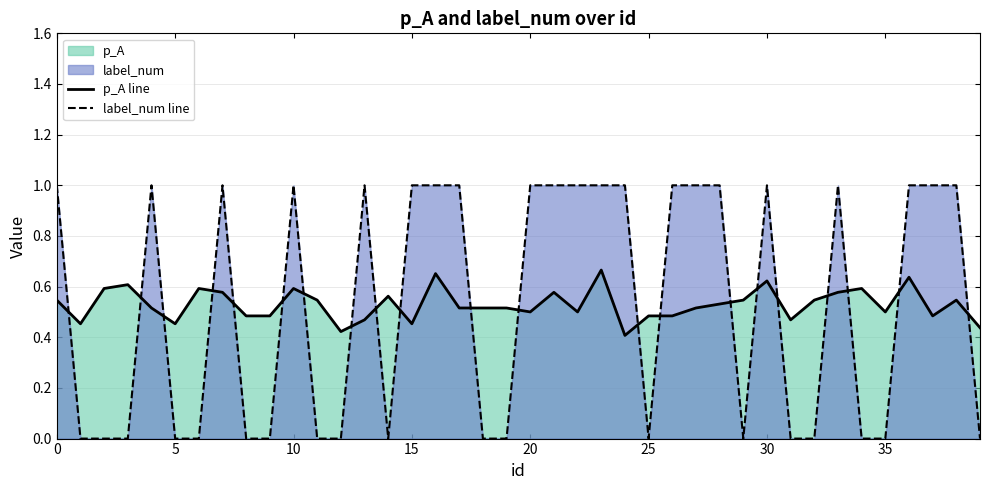

Which series ends up on top after the final intersection of p_A line and label_num line?

p_A line